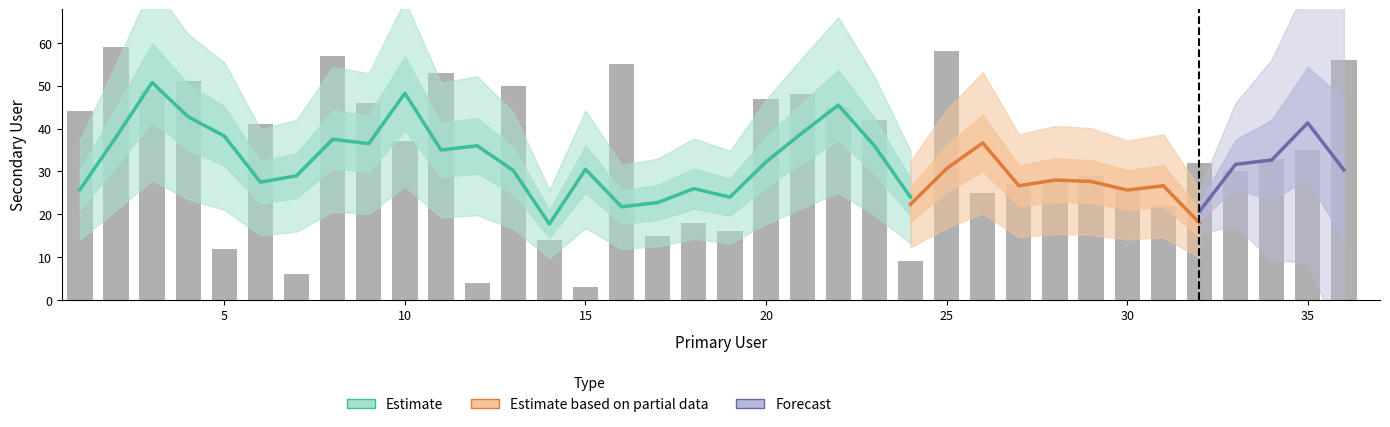

Rank the categories by value from lowest to highest.

15, 12, 7, 24, 5, 14, 17, 19, 18, 31, 26, 30, 27, 28, 29, 33, 32, 34, 35, 10, 6, 23, 1, 22, 9, 20, 21, 3, 13, 4, 11, 16, 36, 8, 25, 2